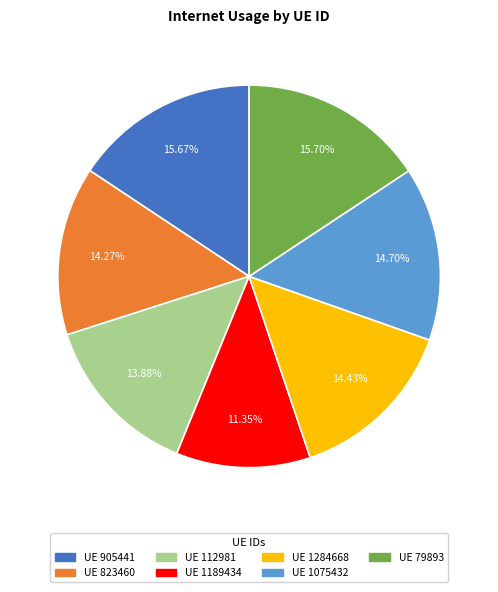

Does any single category account for the majority?

No